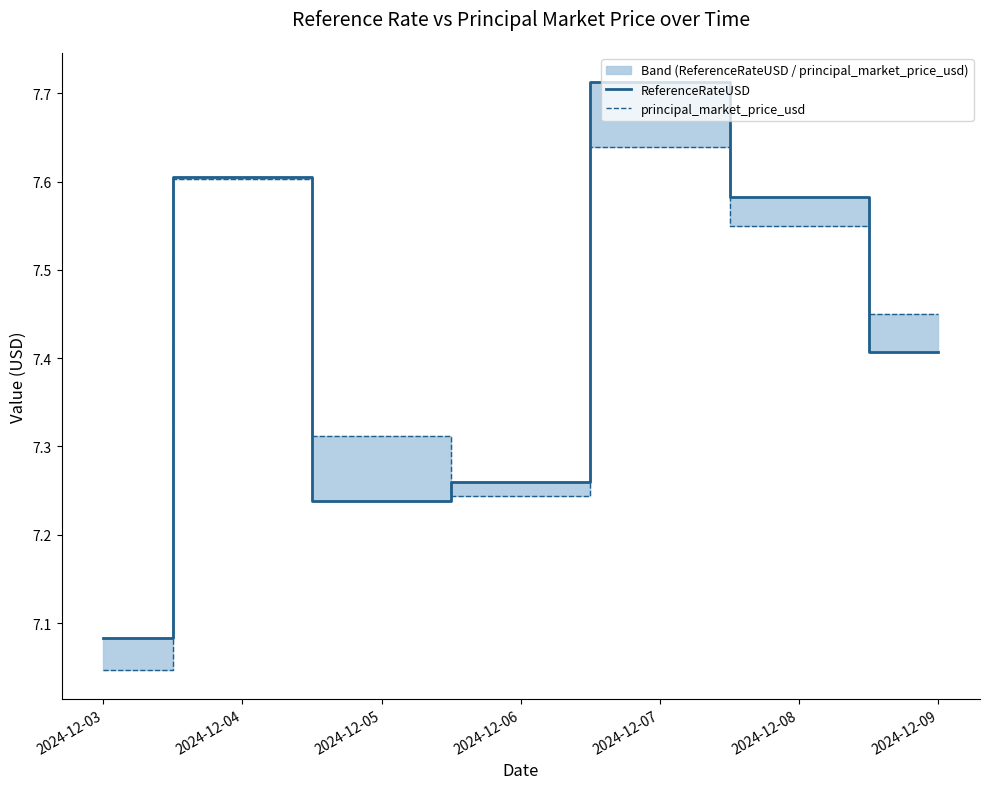

Count the number of categories in the chart.

7